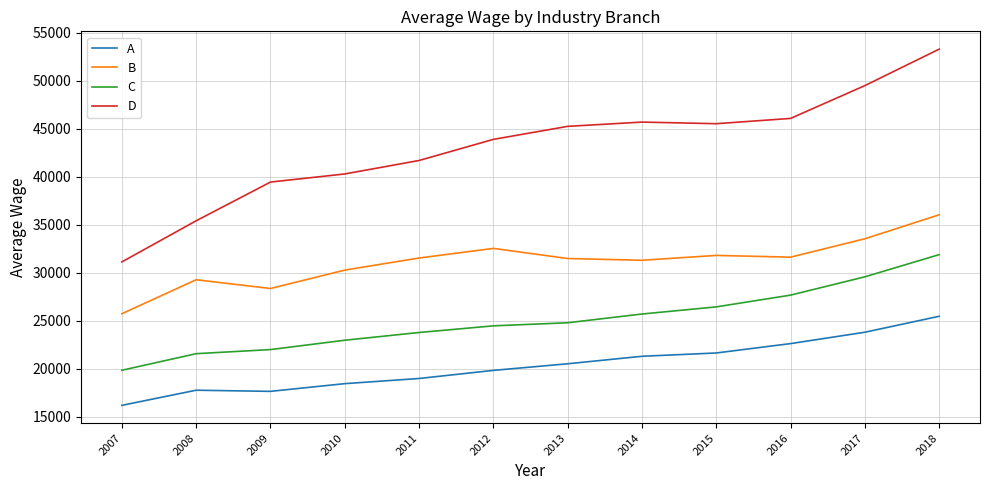

What is the difference between the maximum and second lowest values in the B series?

7678